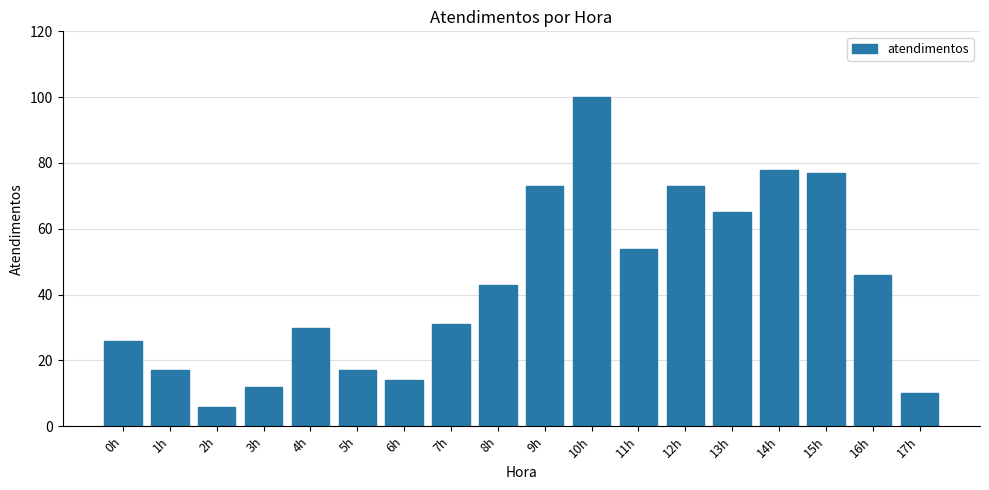

What position from the left is 8h?

9